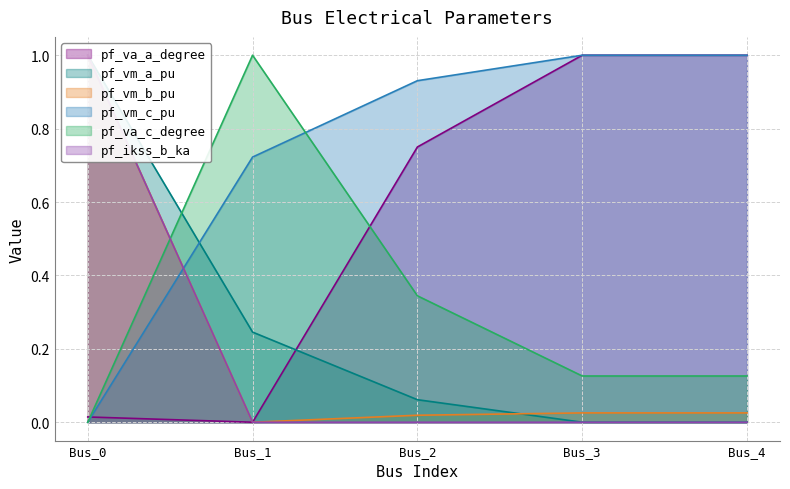

Is the value of pf_va_a_degree at Bus_4 greater than the value of pf_vm_c_pu at Bus_2?

Yes